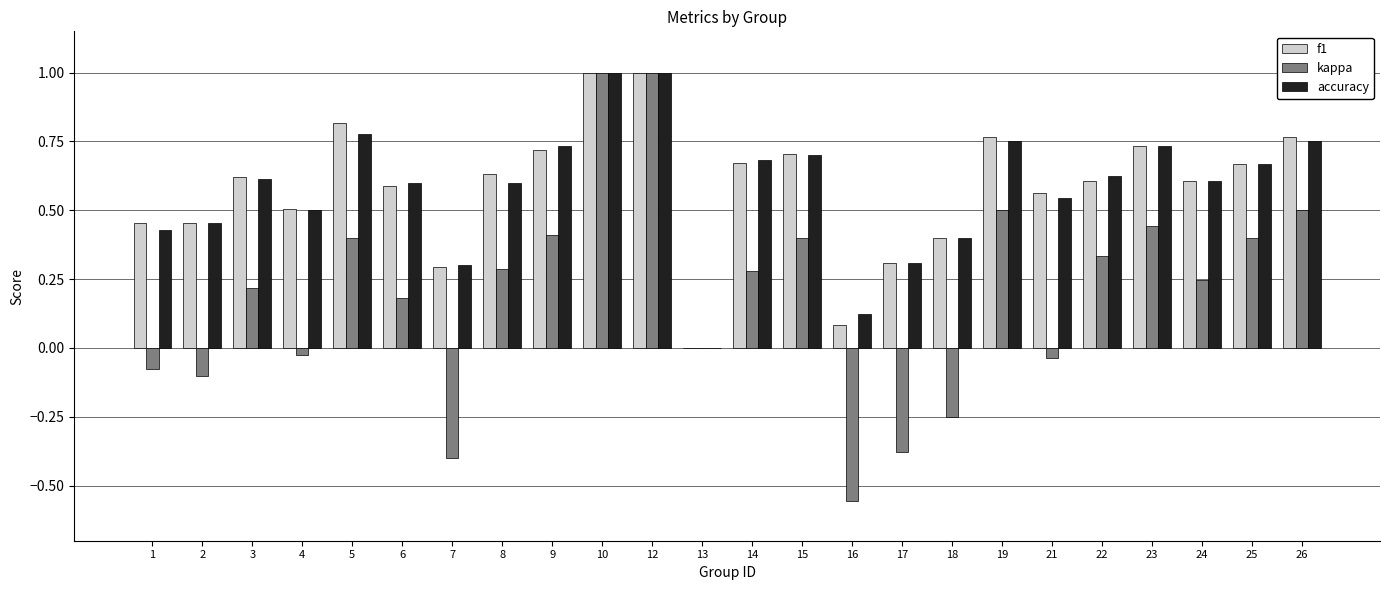

True or false: f1 has a value of 0.0 at 13.

True